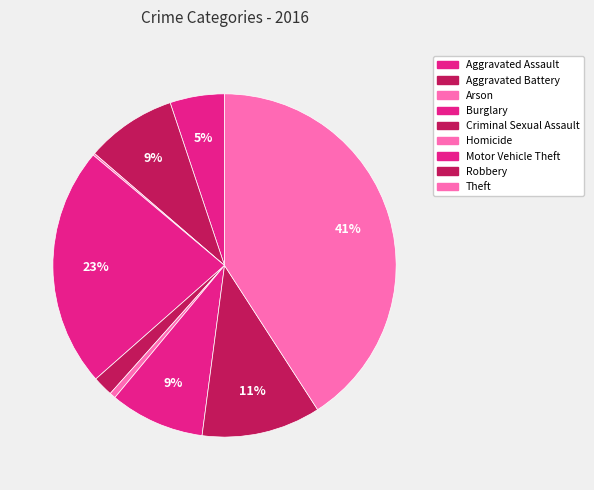

To the nearest percent, what percentage of the pie is Aggravated Battery?

9%